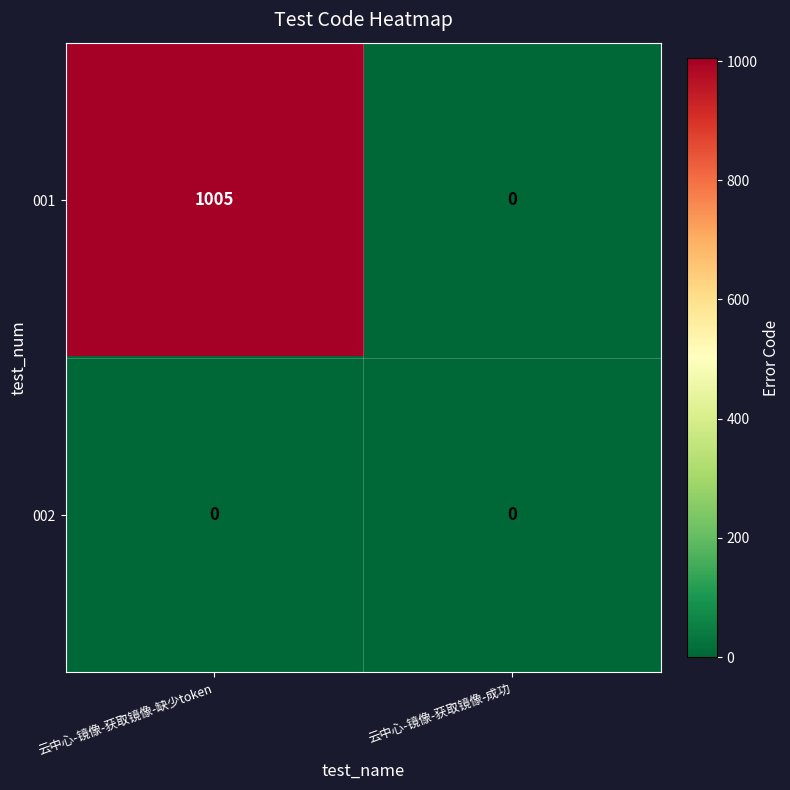

Between 云中心-镜像-获取镜像-缺少token and 云中心-镜像-获取镜像-成功, which series saw the biggest shift?

001